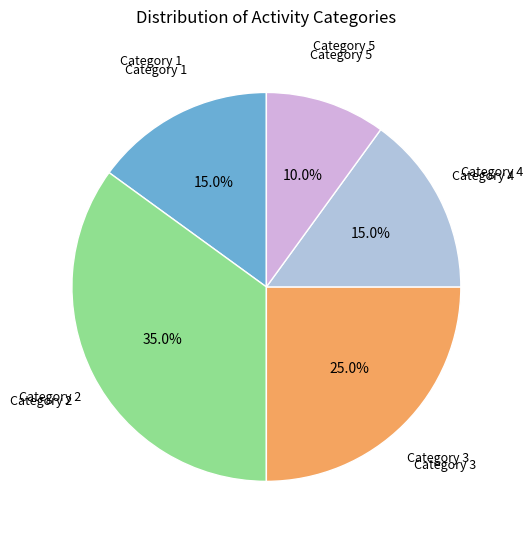

Is there a majority slice in this chart?

No